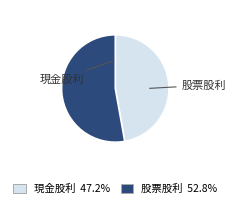

Is there any slice that represents more than half of the pie?

Yes